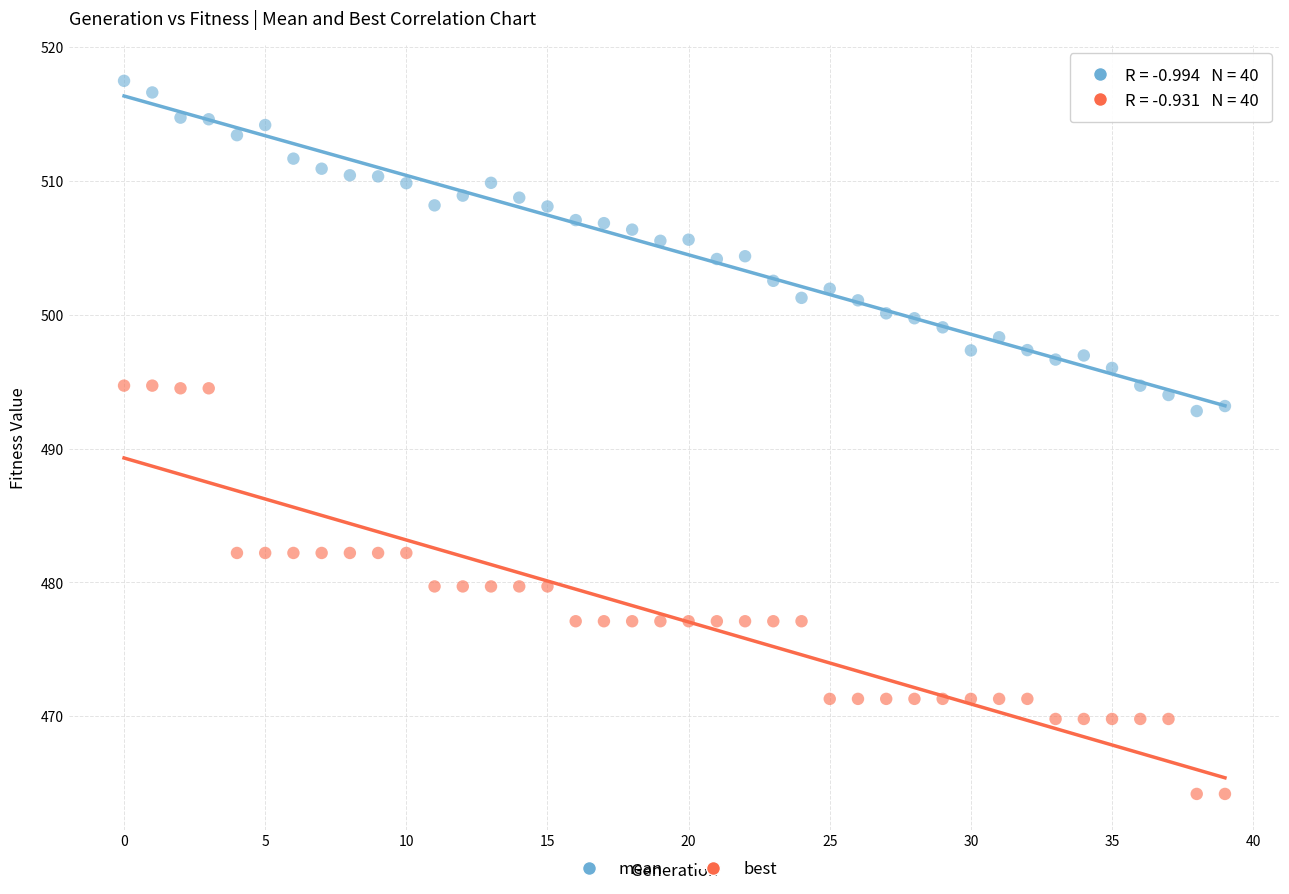

Across all data points, what is the range of Y values (max minus min)?

53.3